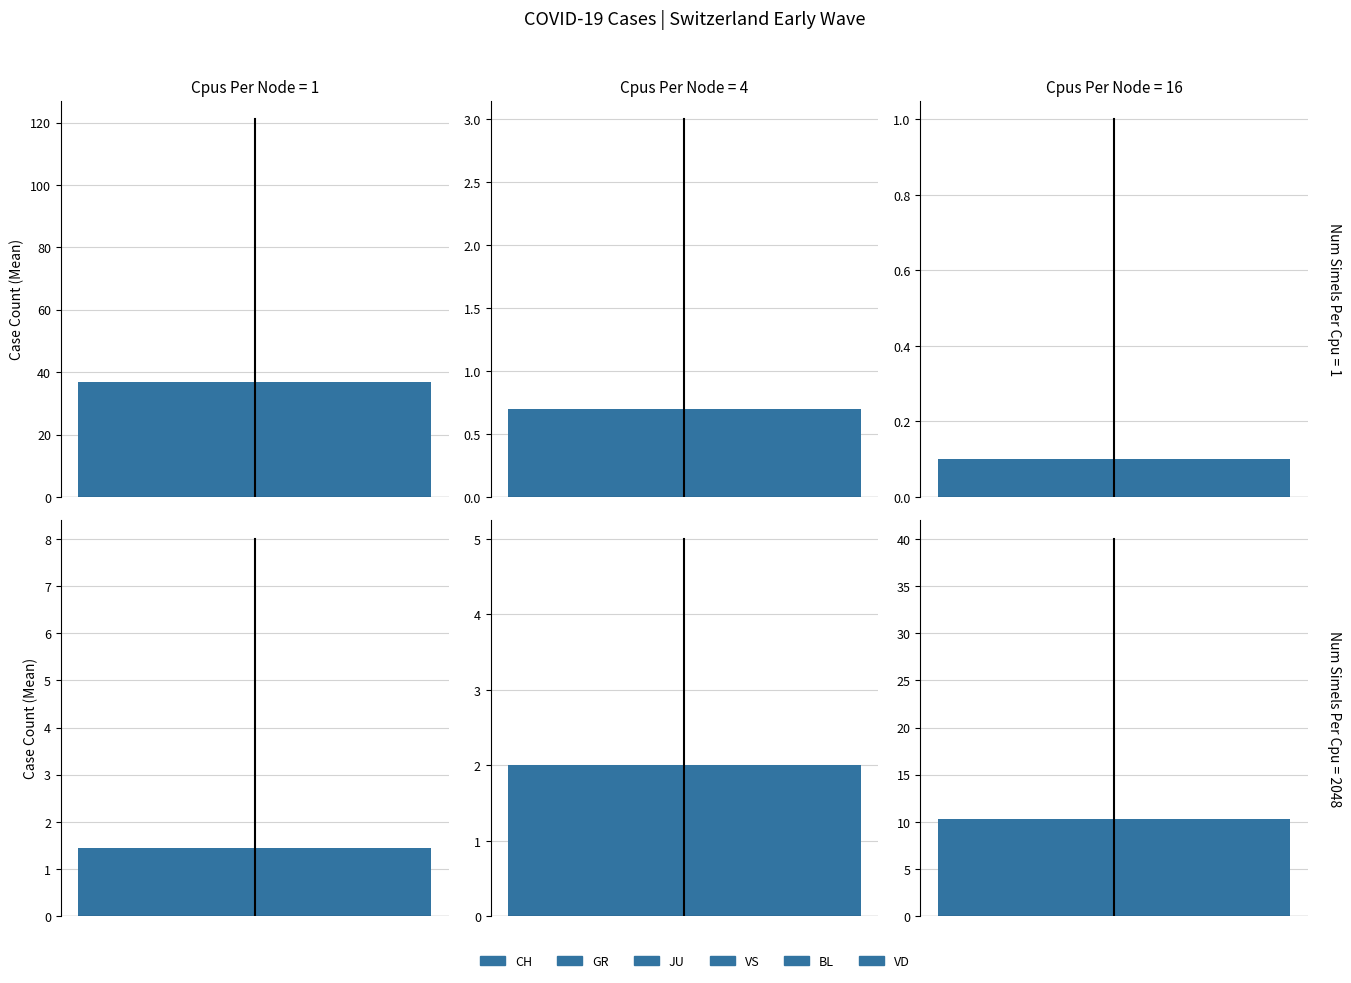

Does the chart contain any negative values?

No